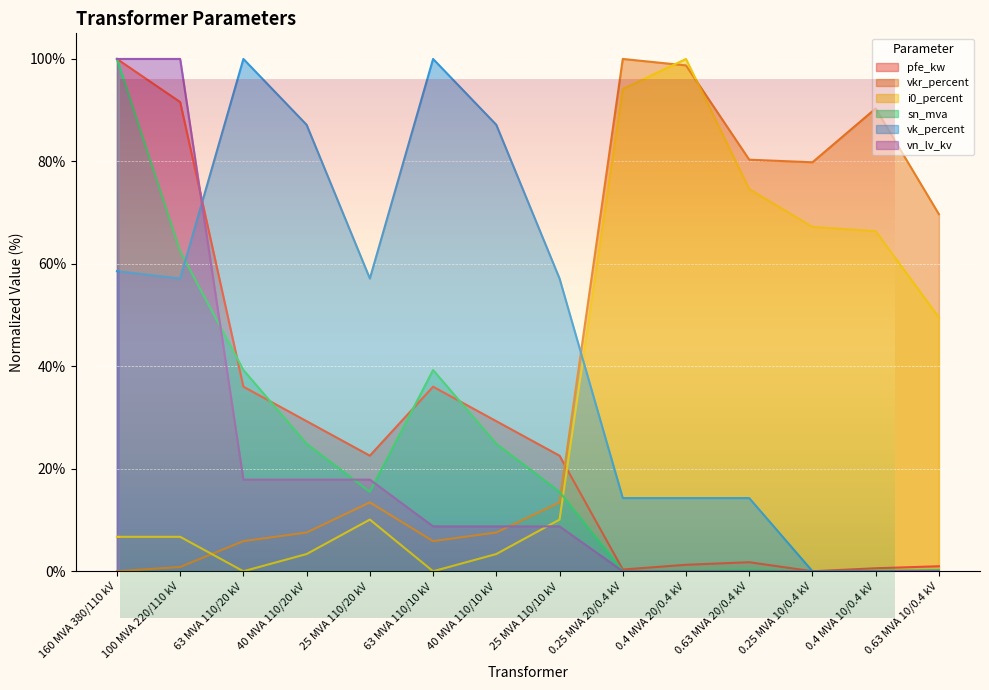

Which category has the highest value across all series?

160 MVA 380/110 kV